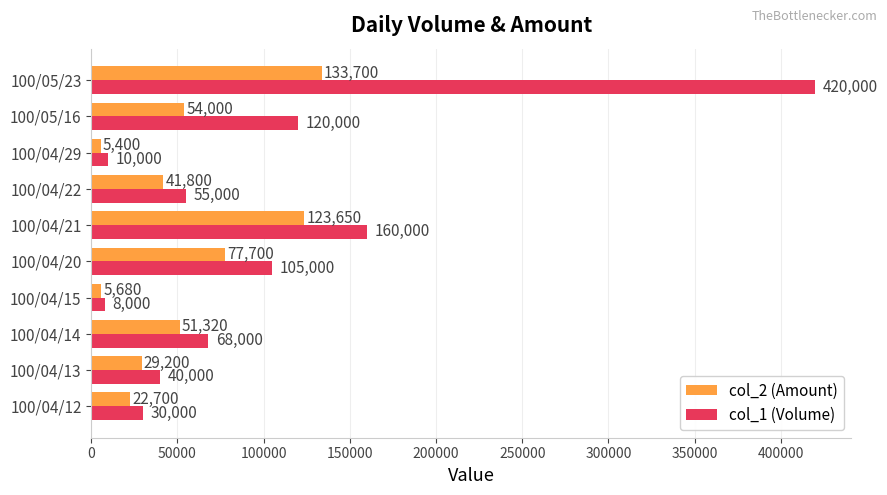

Where is col_2 (Amount) nearest to the value 69550?

100/04/20